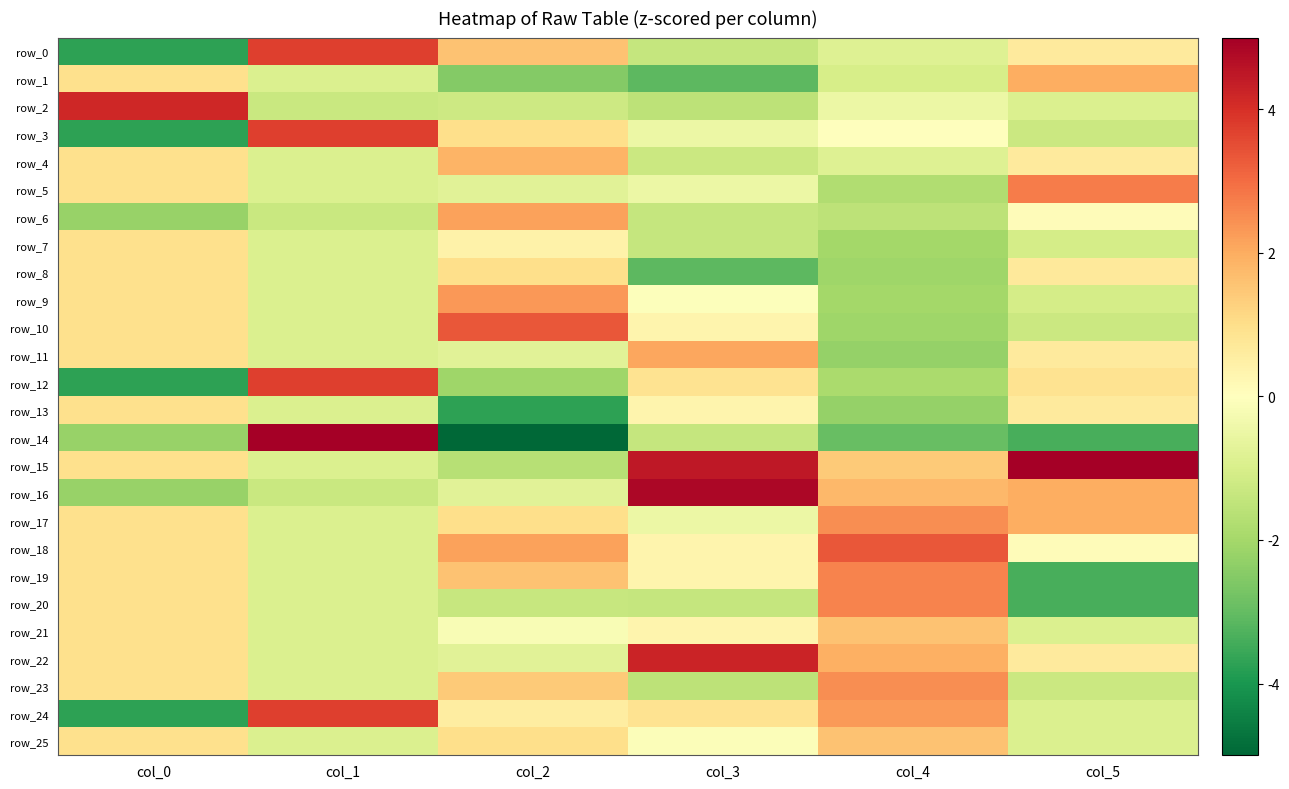

How many positive values does the row_21 series have?

3